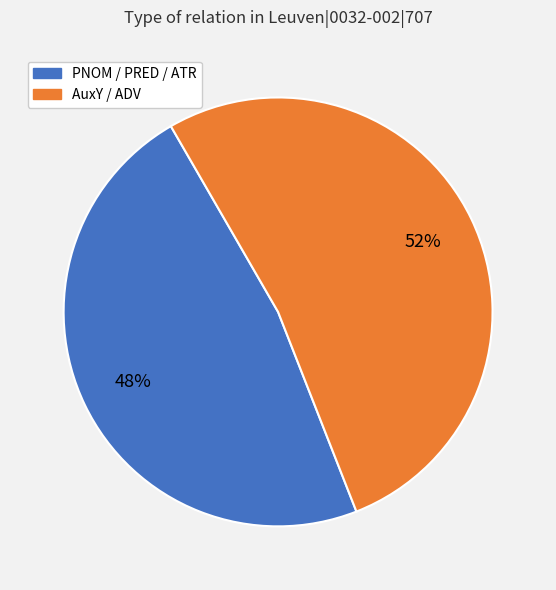

To the nearest percent, what is the average slice percentage?

50%